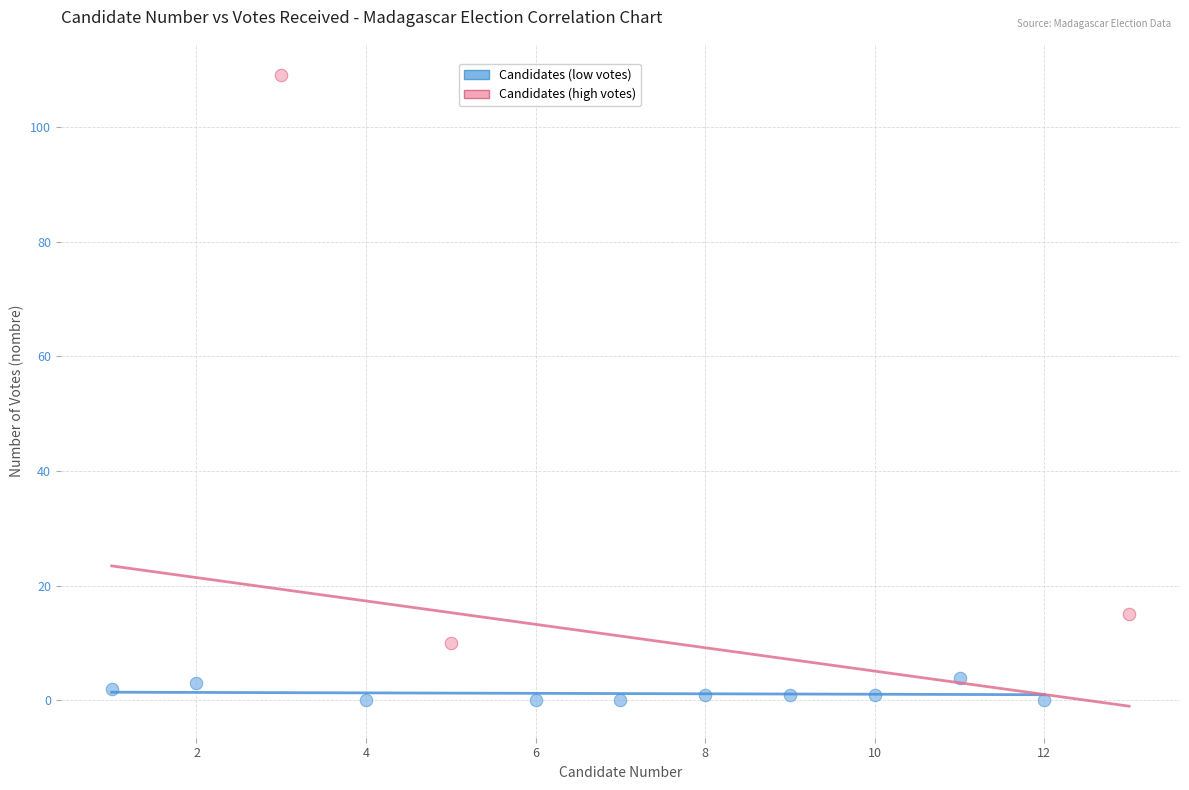

Which series reaches the minimum Y coordinate?

Candidates (low votes)